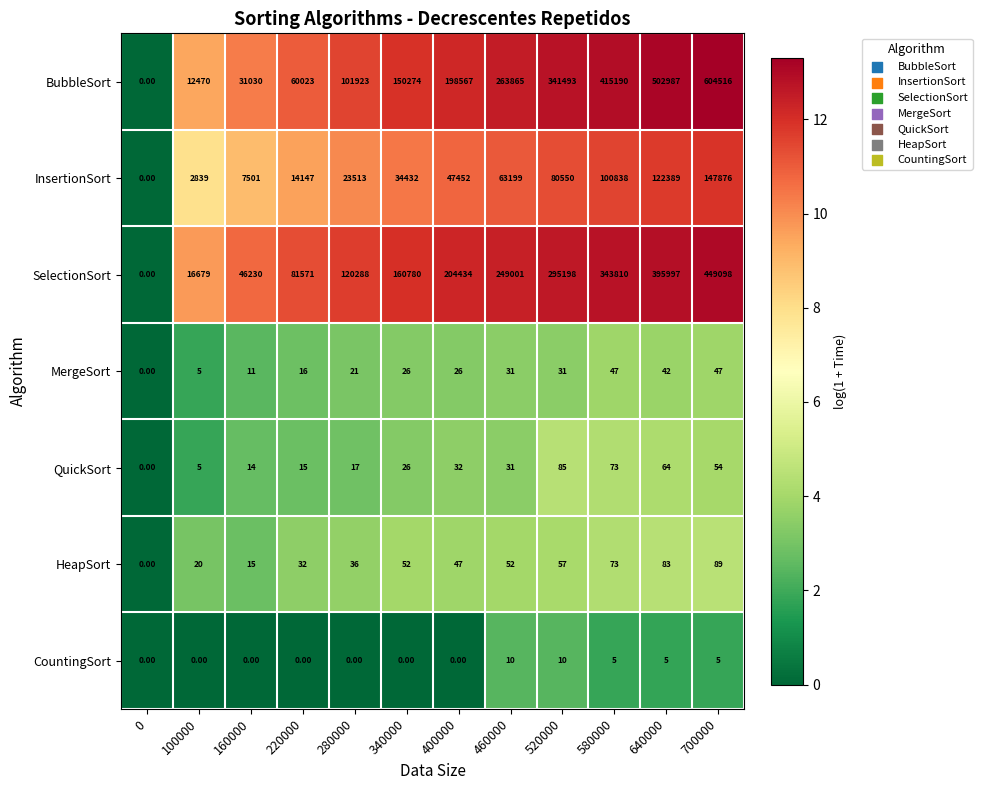

What is the spread (max minus min) of values at 520000?

341483